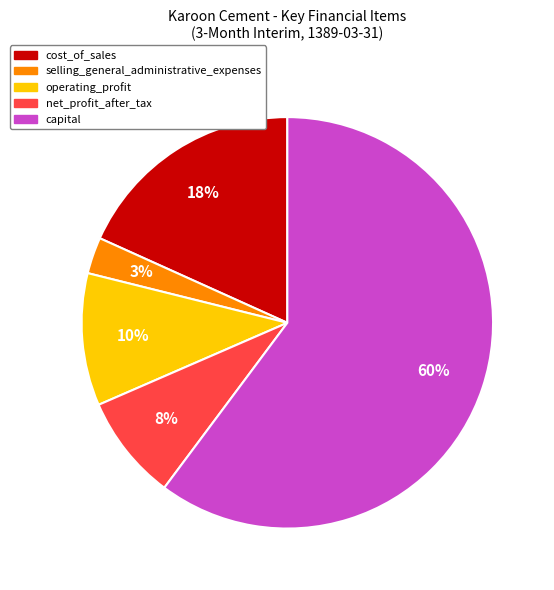

Between capital and net_profit_after_tax, which is larger?

capital